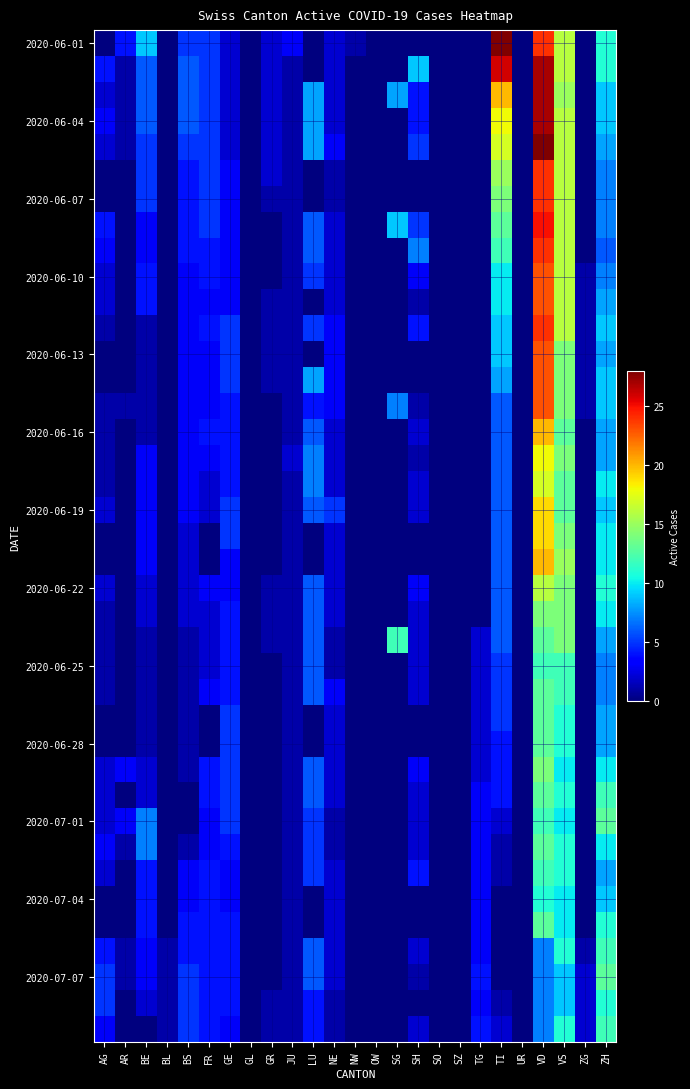

Which has a higher value, BE or GE?

BE